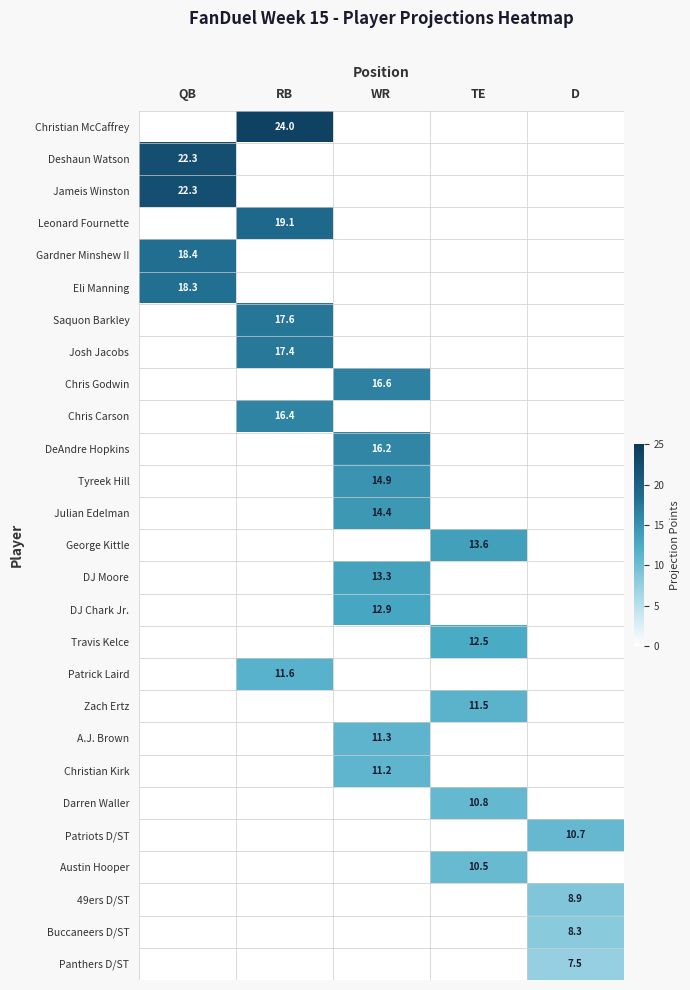

The Eli Manning series shows 18.3 at QB. True or false?

True